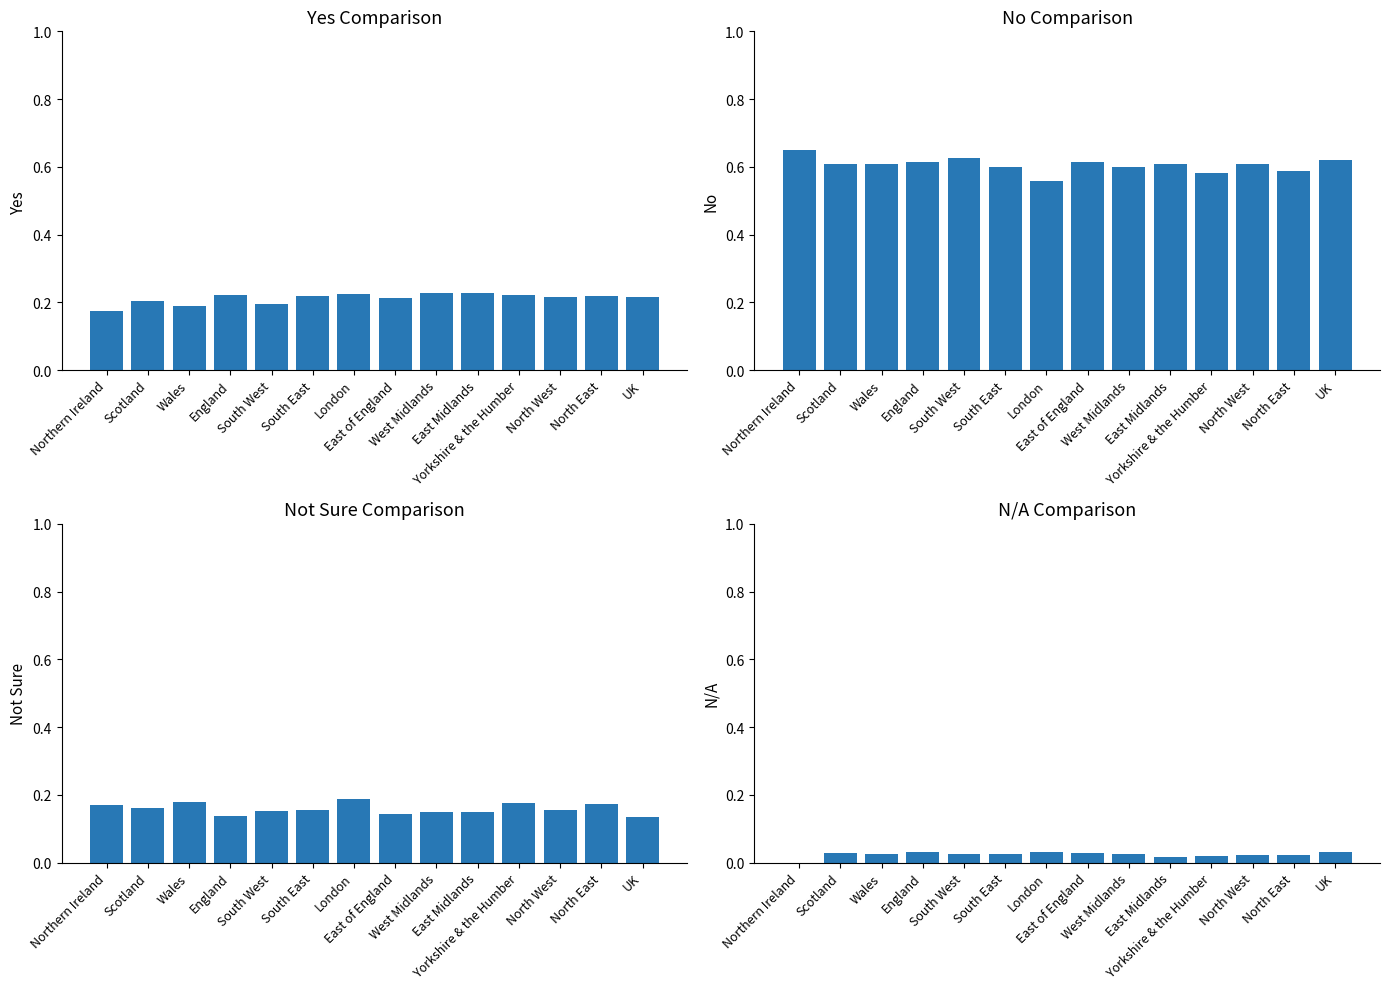

Is it true that N/A equals 0.0 at Wales?

False